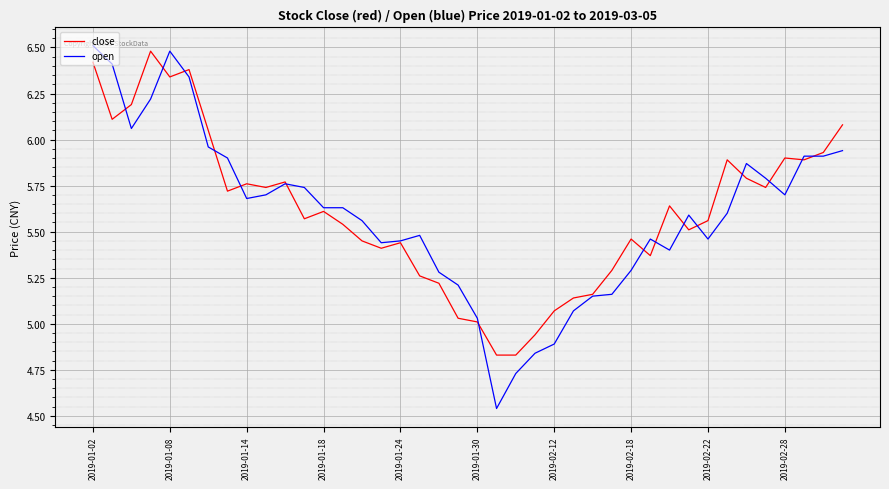

What is the greatest value displayed?

6.5